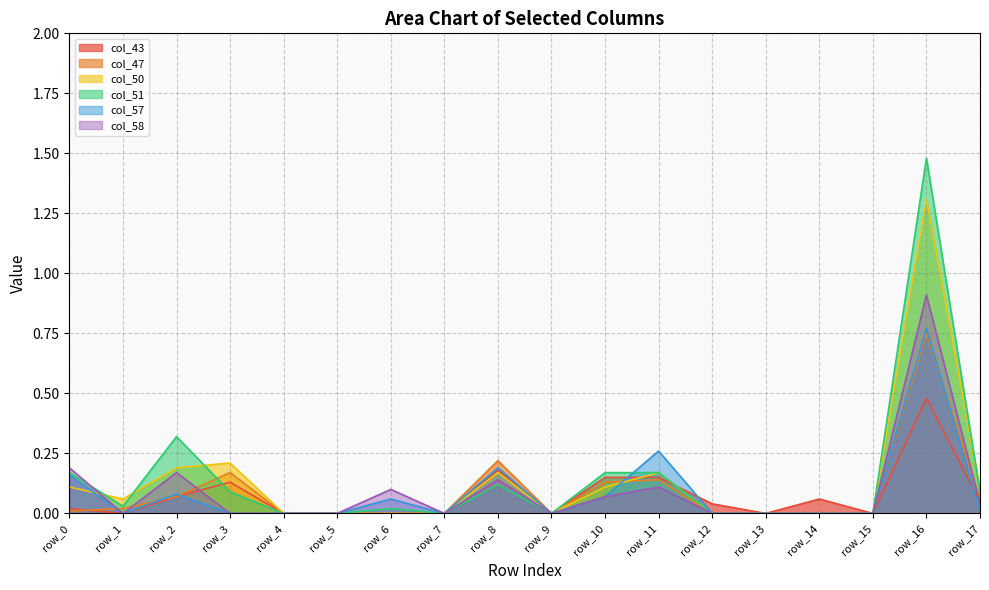

What are all the series names shown in the legend?

col_43, col_47, col_50, col_51, col_57, col_58